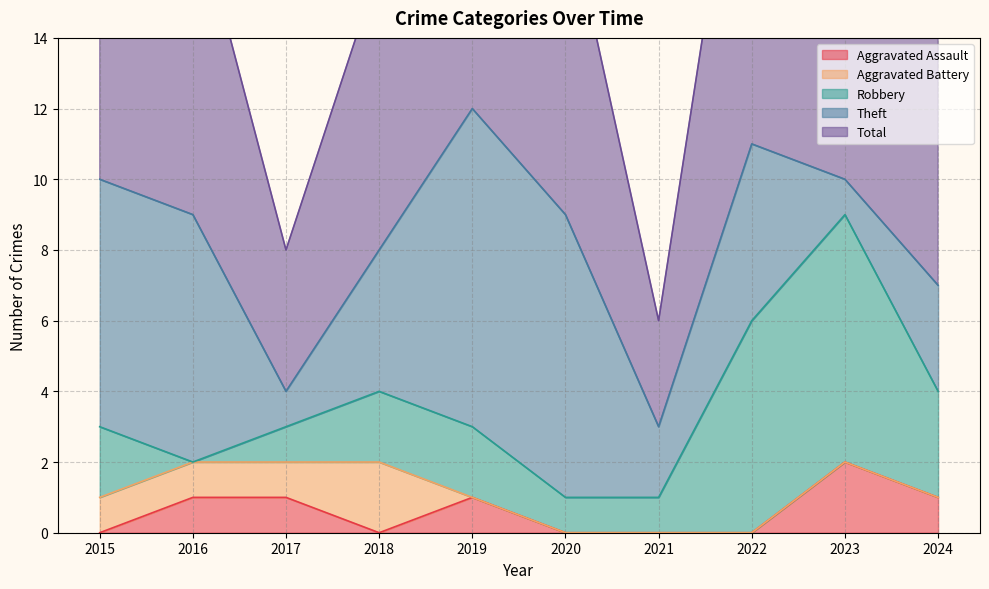

The Aggravated Assault series shows 1 at 2024. True or false?

True